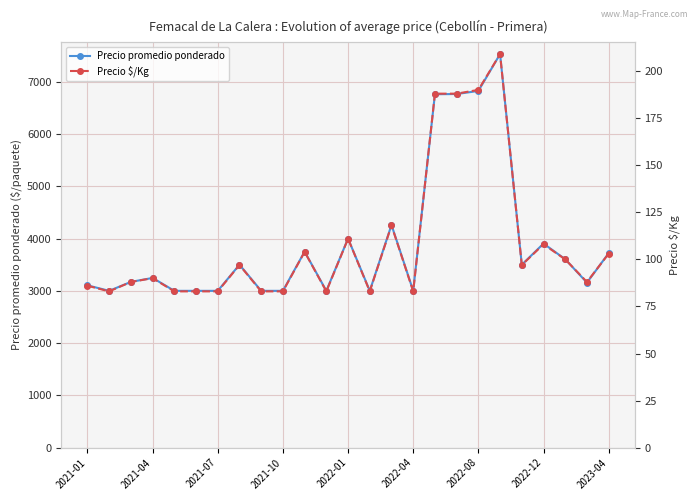

What are all the series names shown in the legend?

Precio promedio ponderado, Precio $/Kg